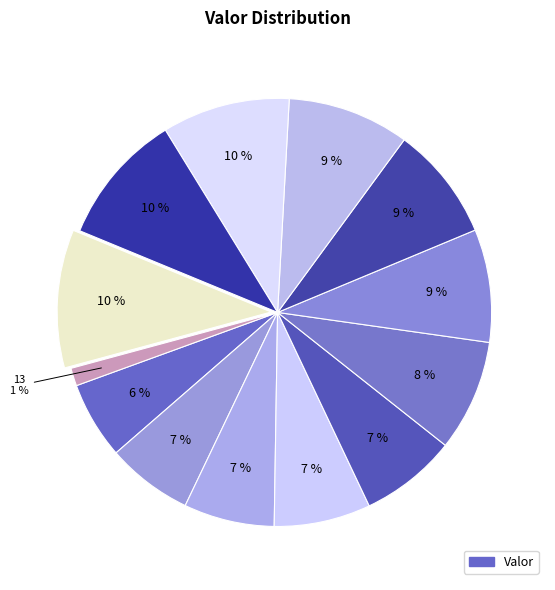

Which category has the smallest portion of the pie?

13